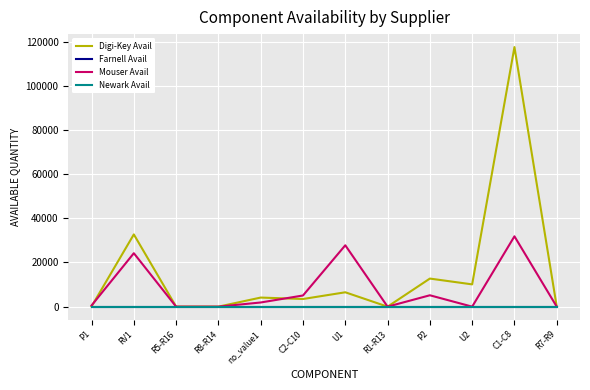

Is this an area chart (filled region under the line)?

No